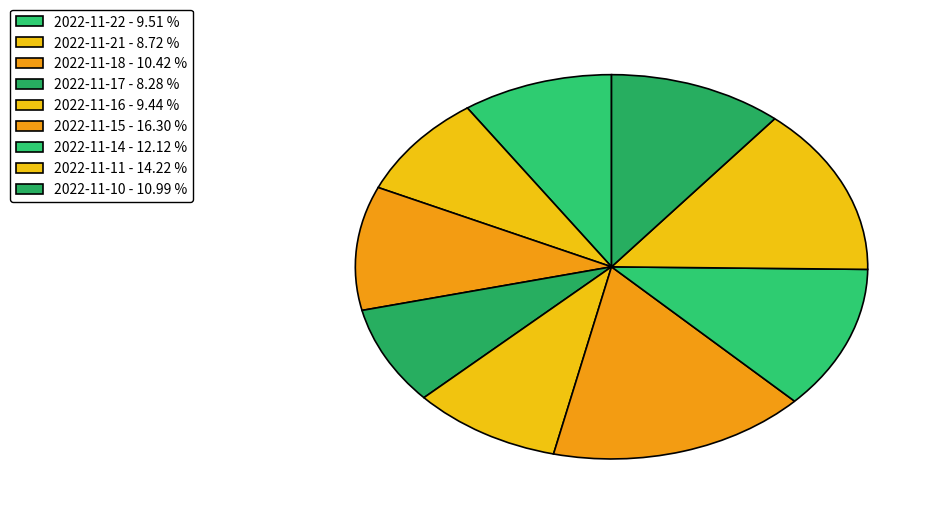

How many segments does this pie chart have?

9